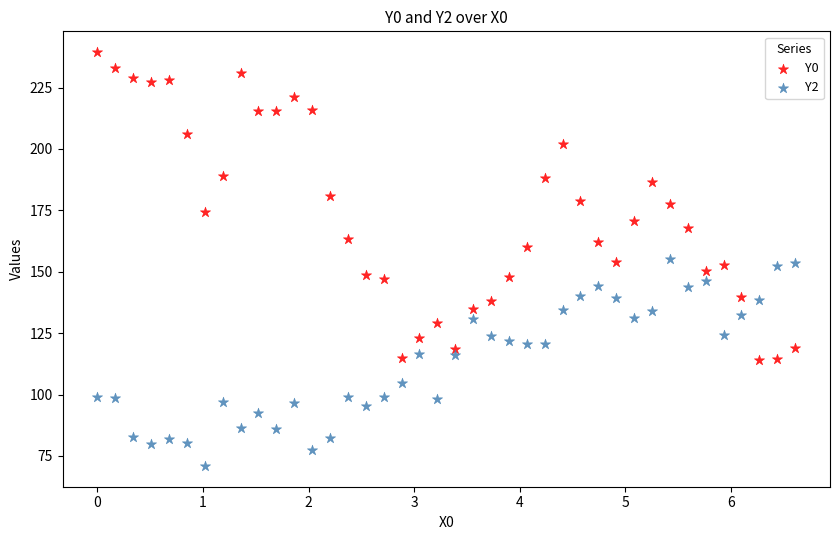

Across all data points, what is the range of X values (max minus min)?

6.6